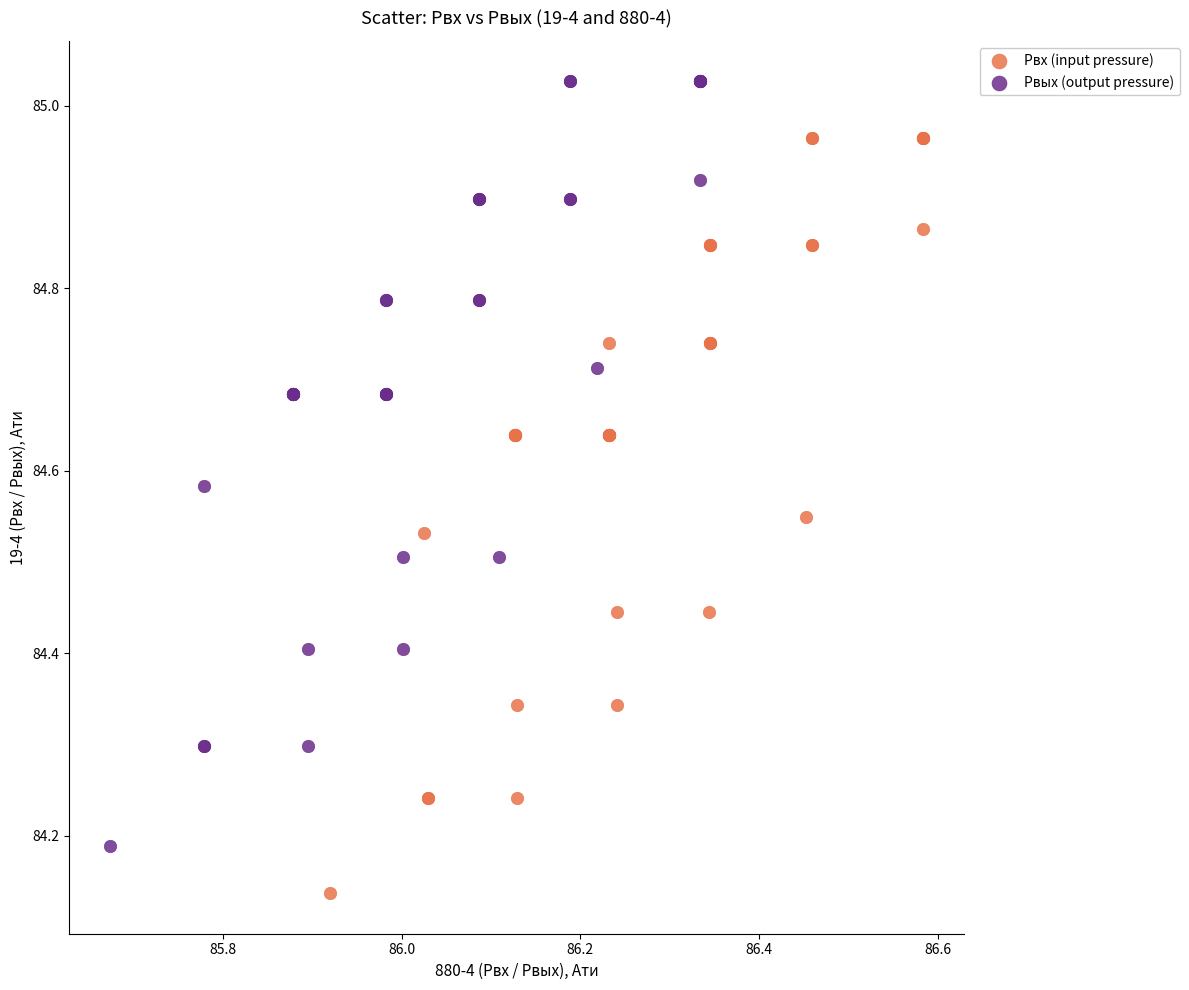

Which series reaches the minimum Y coordinate?

Pвх (input pressure)